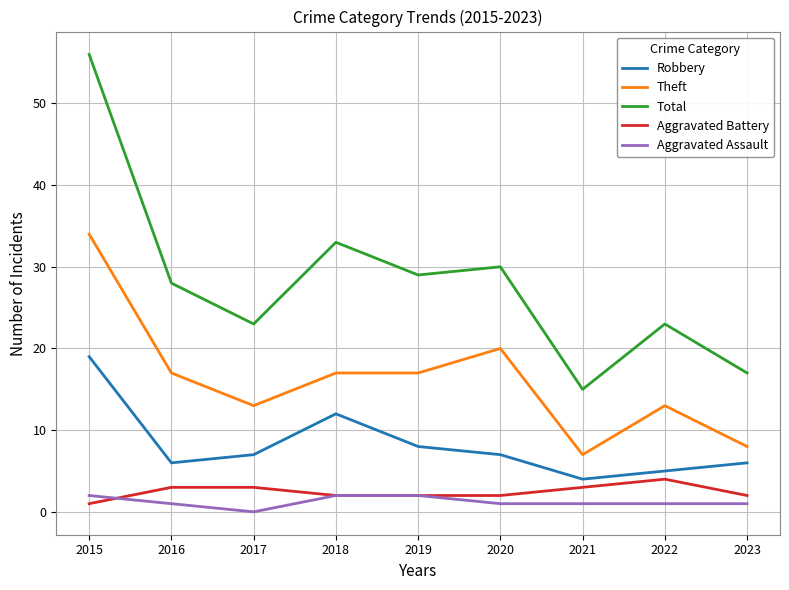

Which series has the widest spread of values?

Total